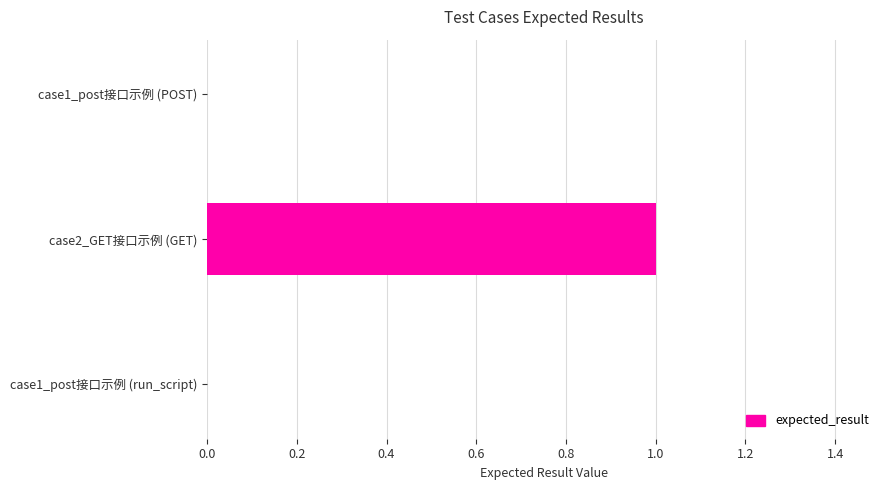

Does the chart contain stacked bars?

No